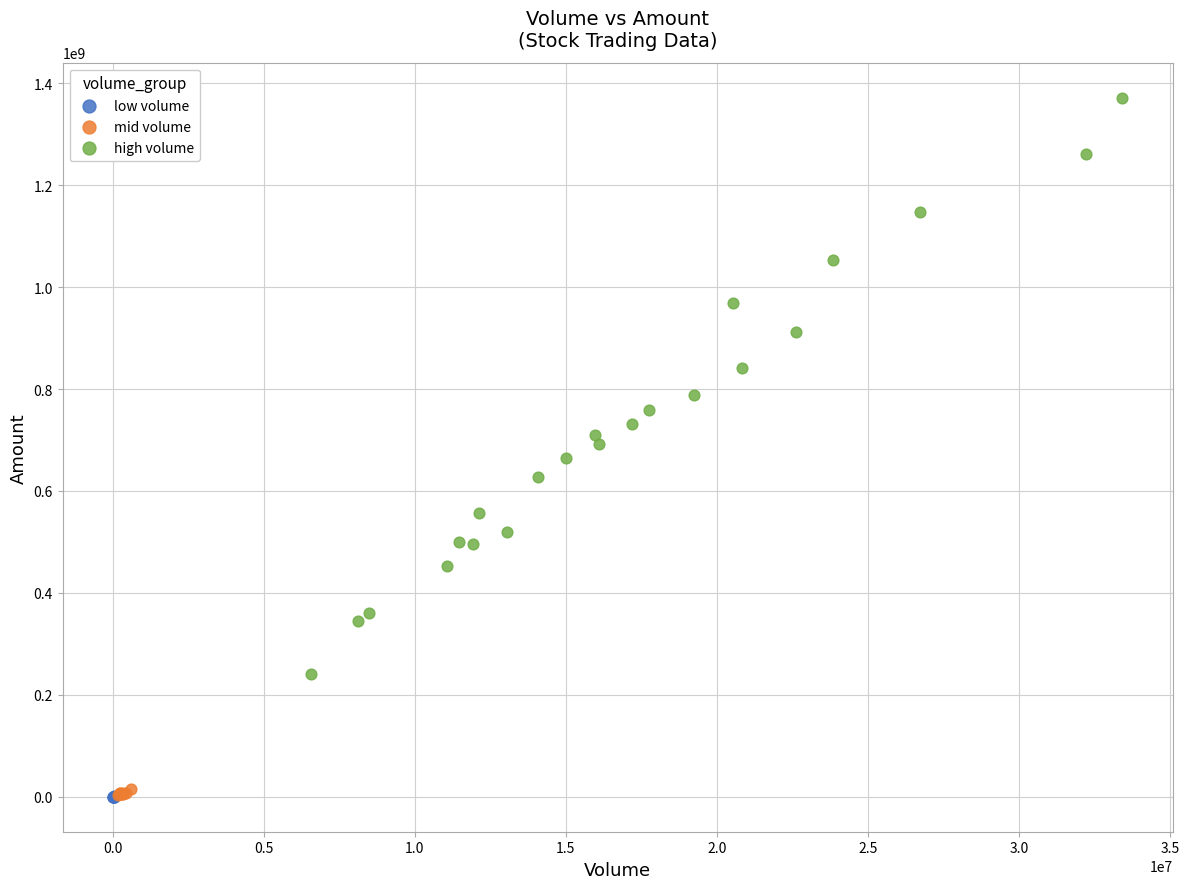

Which series contains the highest Y value?

high volume